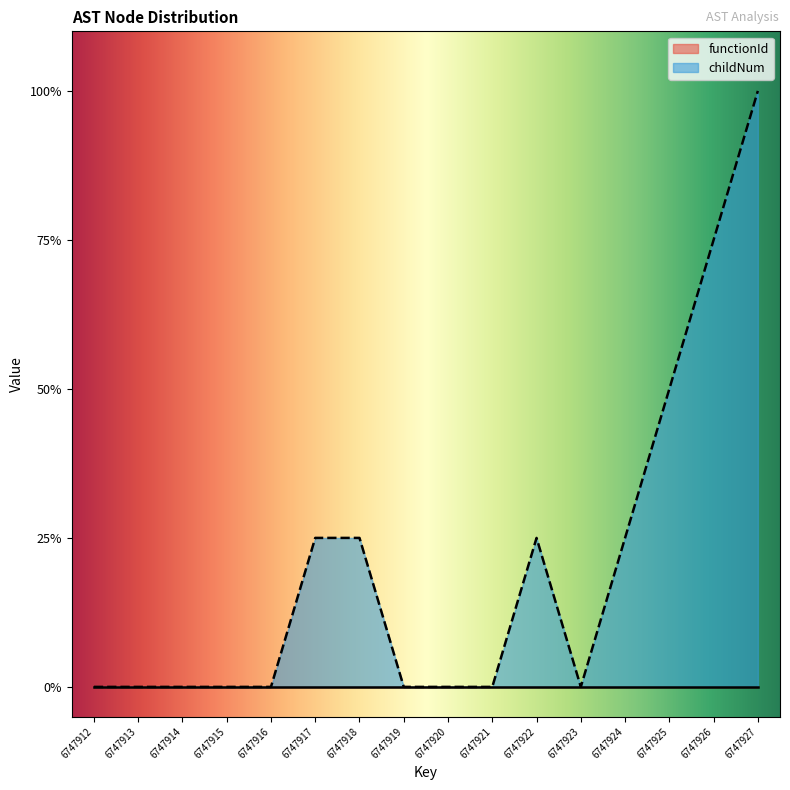

What is the value of the 15th point from the left?

0.7